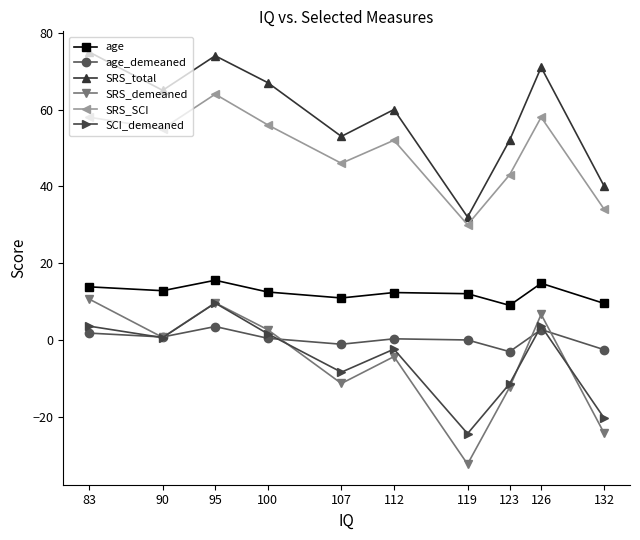

At which label is SRS_SCI closest to 47?

107